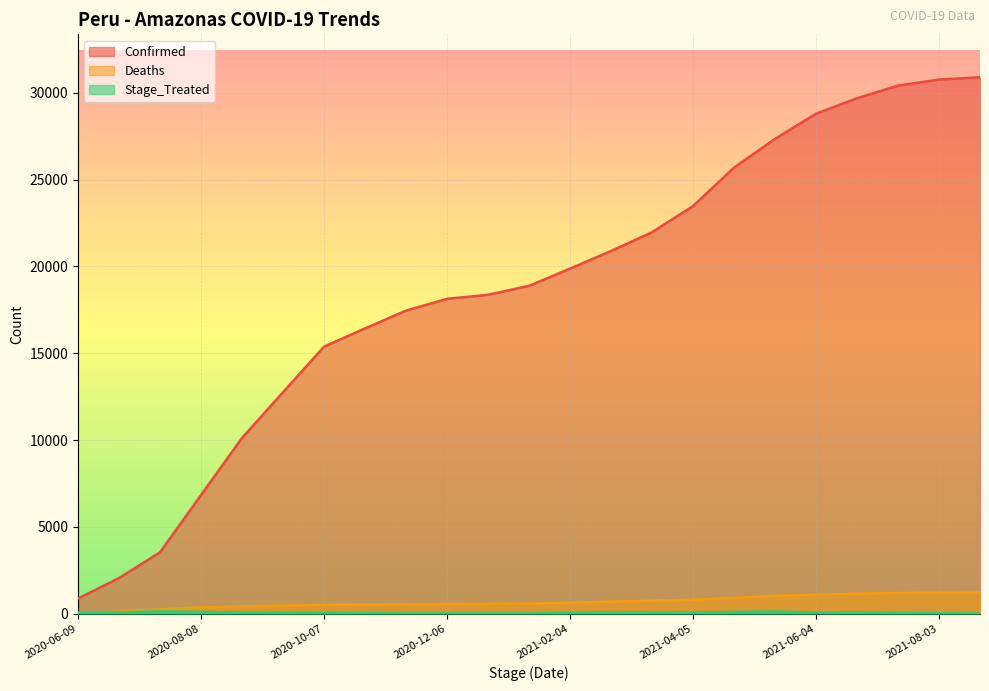

What is the value of the Deaths point at the 9th from the left?

543